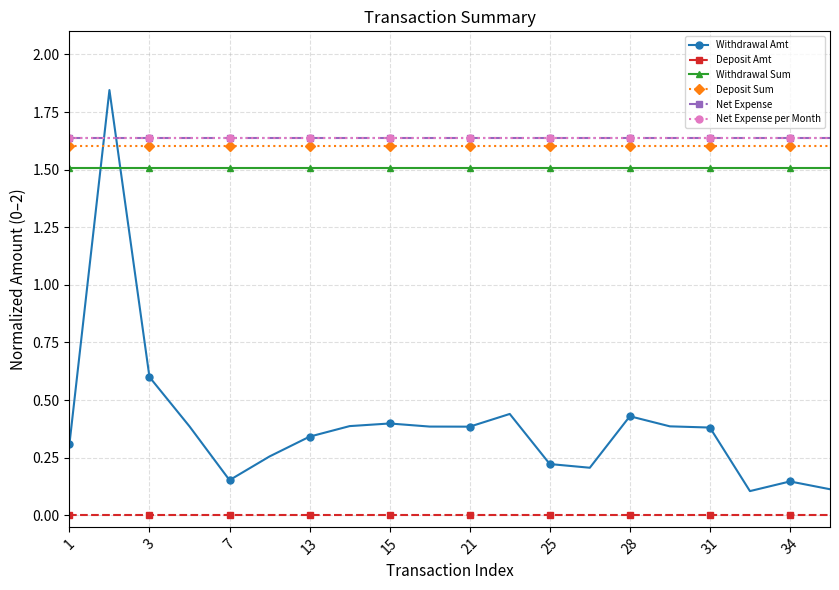

Is this an area chart (filled region under the line)?

No